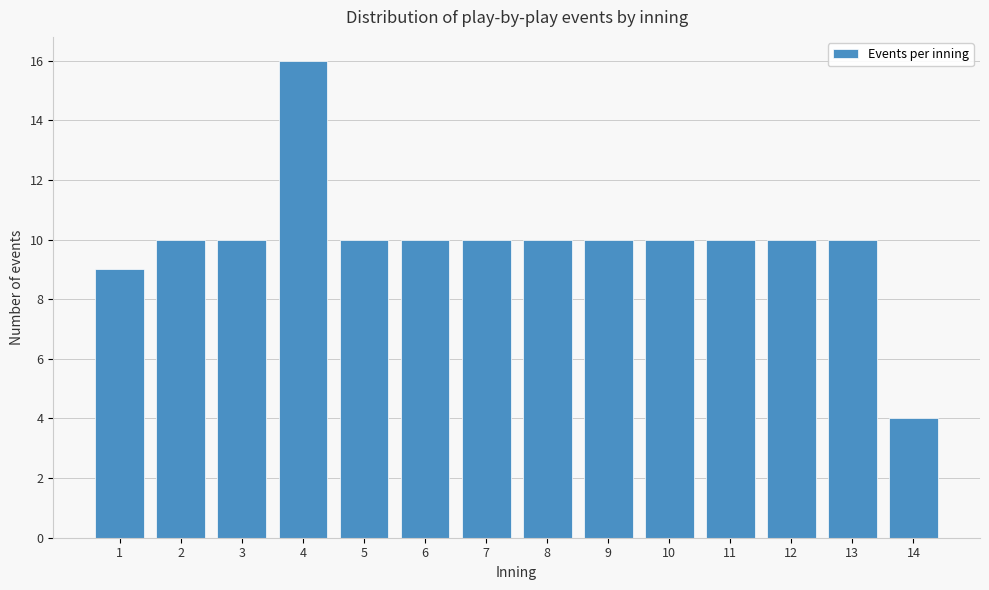

Reading left to right, transcribe all the data shown in this chart.

1=9	2=10	3=10	4=16	5=10	6=10	7=10	8=10	9=10	10=10	11=10	12=10	13=10	14=4